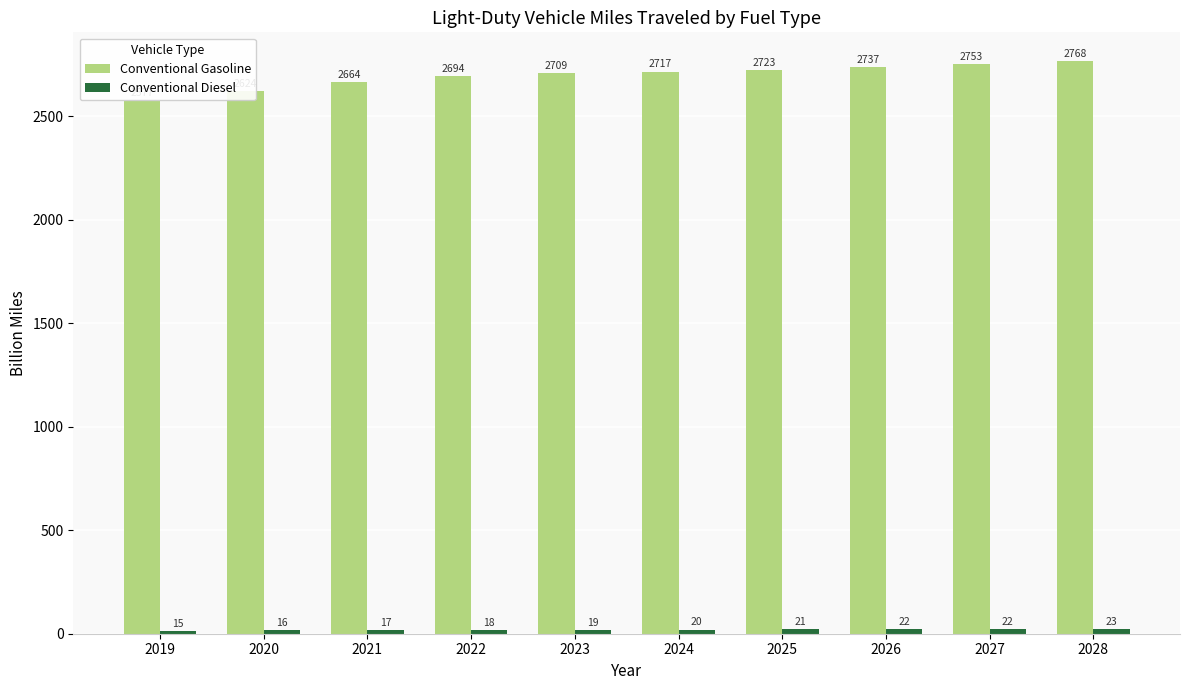

True or false: Conventional Gasoline has a value of 1121.9 at 2028.

False